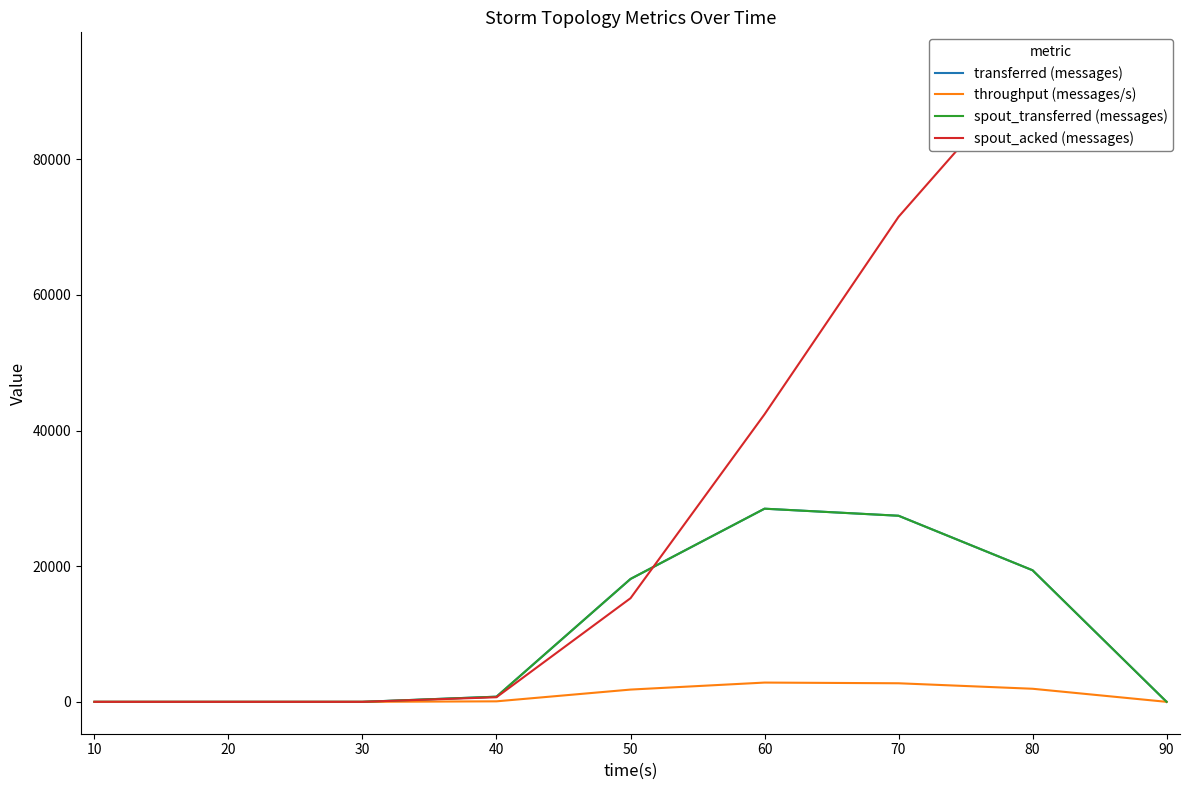

In spout_transferred (messages), how many points are higher than both neighbors (excluding endpoints)?

1